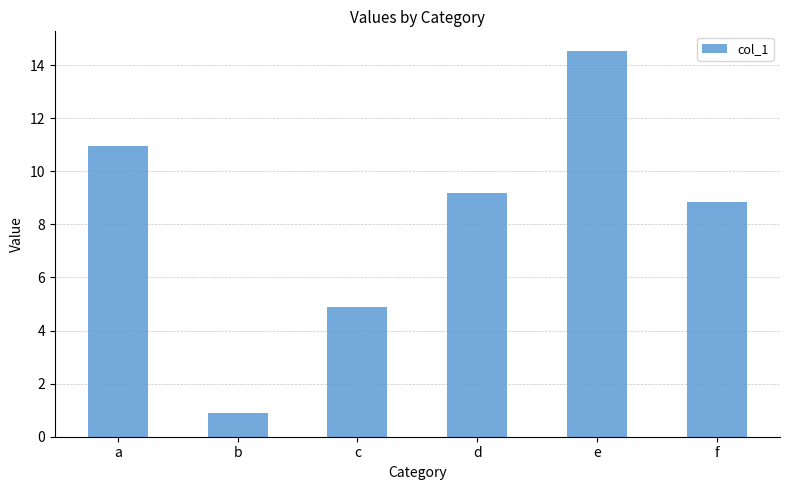

Approximately how many times larger is the value at f compared to c?

1.8